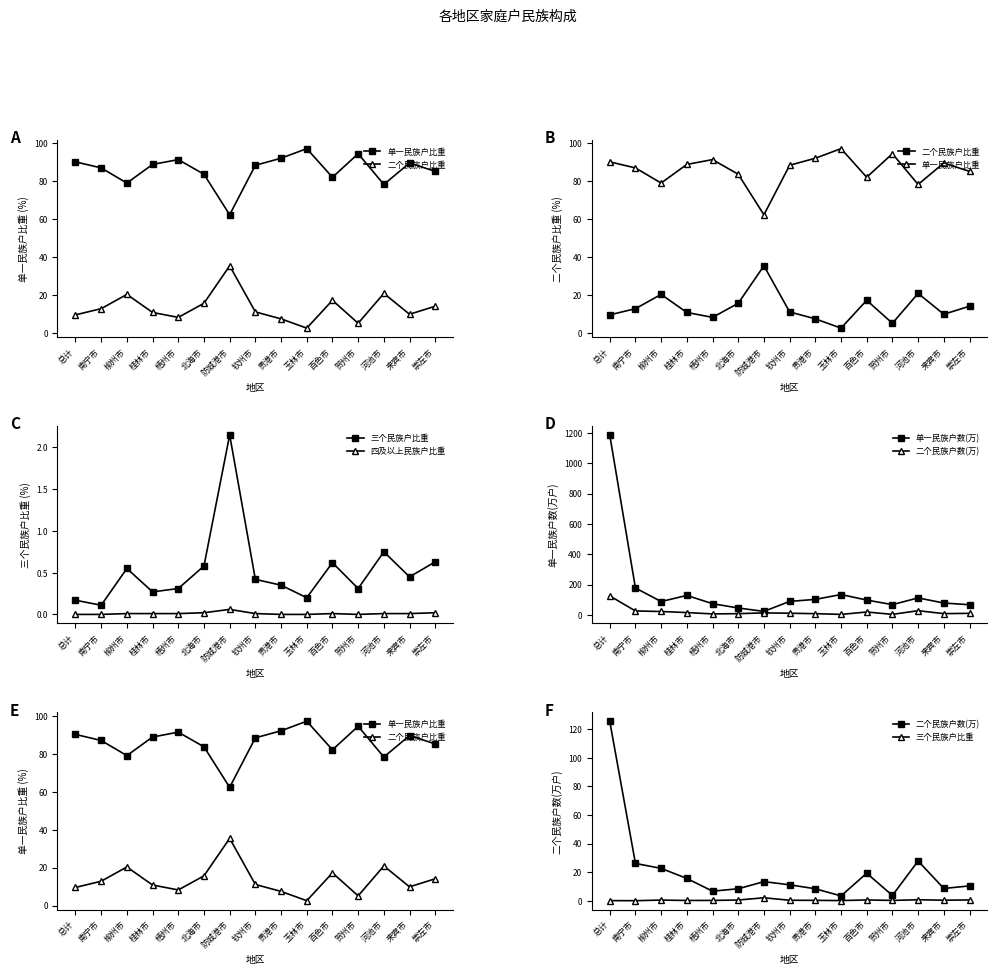

How many lines are shown in the chart?

6